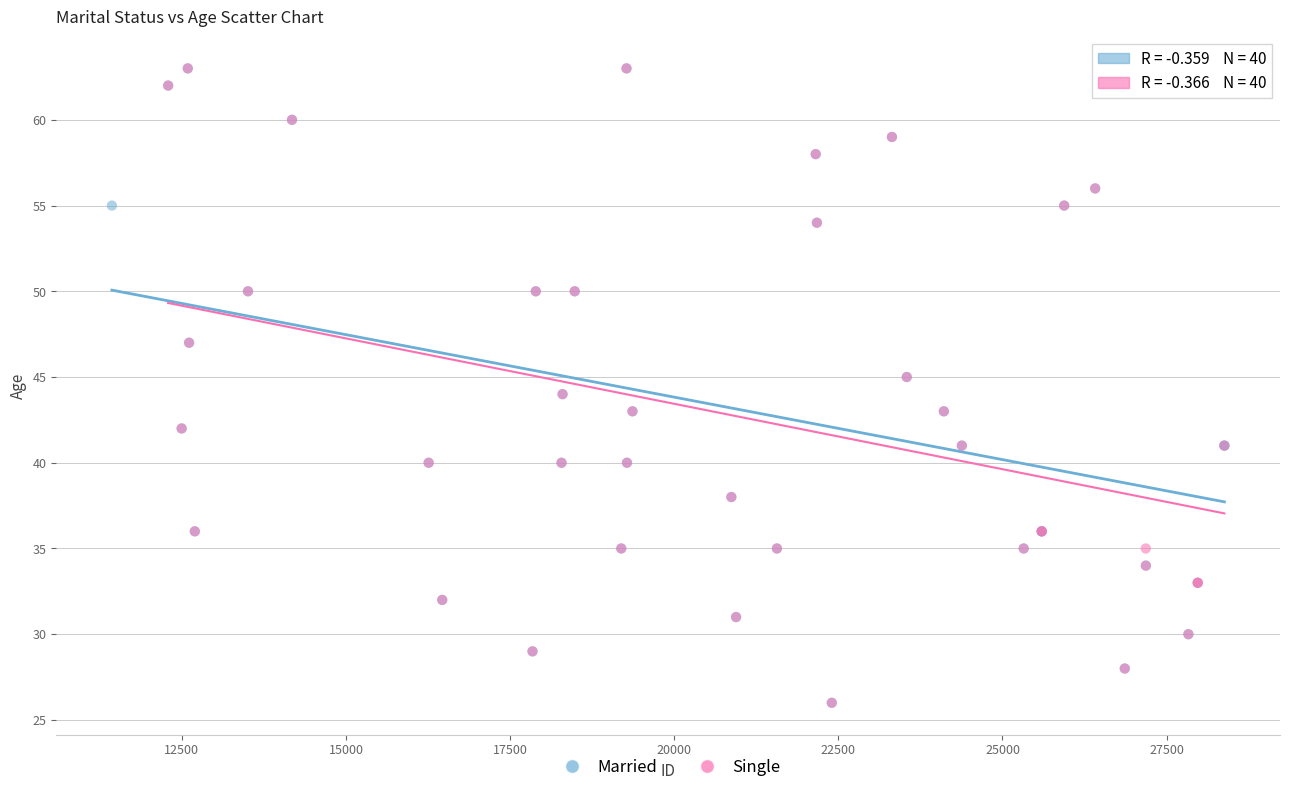

What are all the series names shown in the legend?

Married, Single